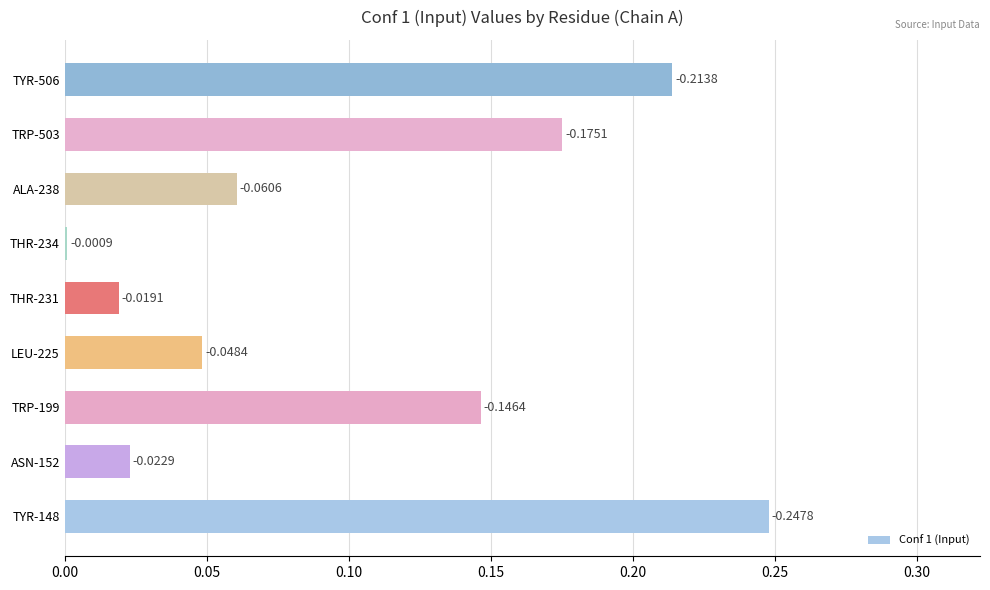

What is the difference between the maximum and minimum values?

0.2